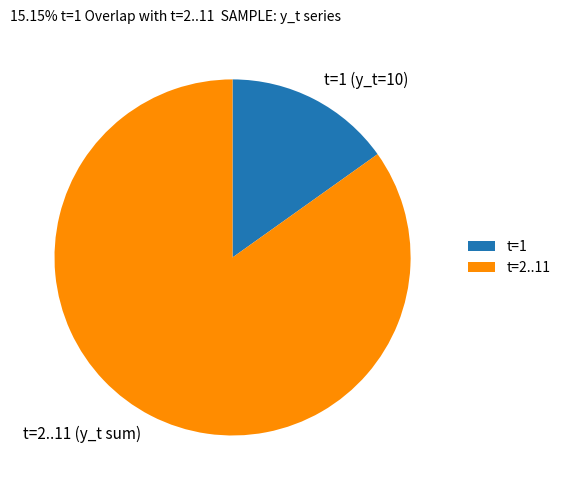

The t=1 (y_t=10) slice represents 15% of the pie. True or false?

True